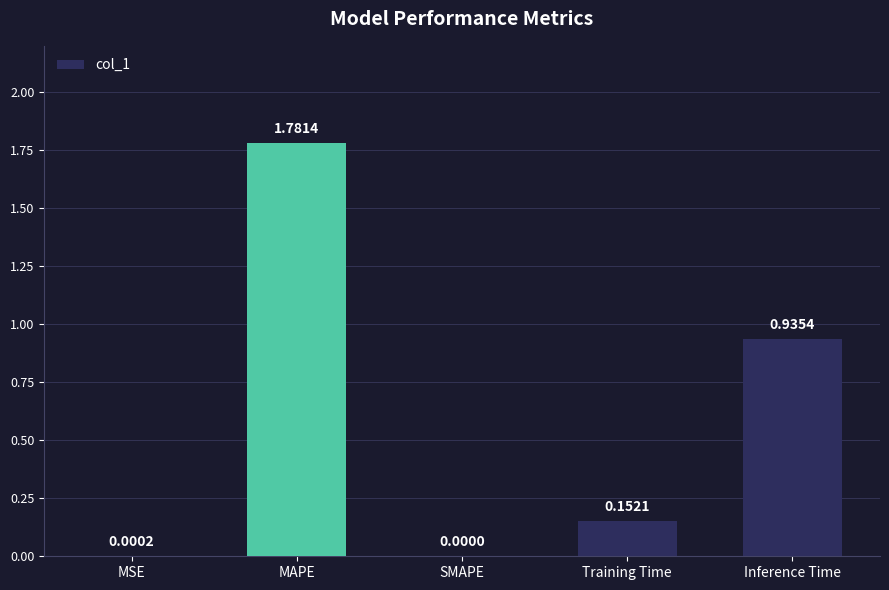

What is the sum of all values?

2.9